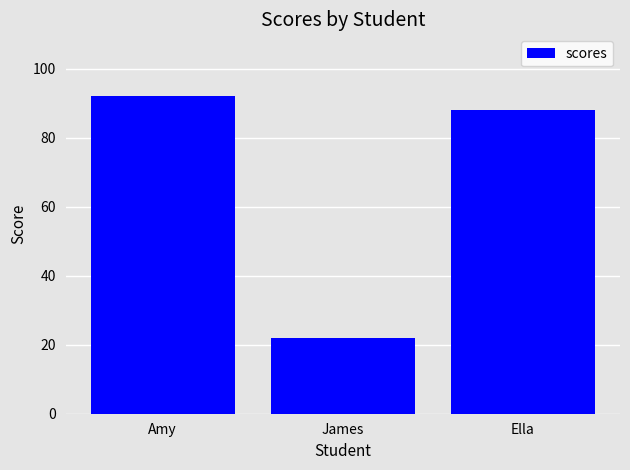

Rank the categories by value from highest to lowest.

Amy, Ella, James